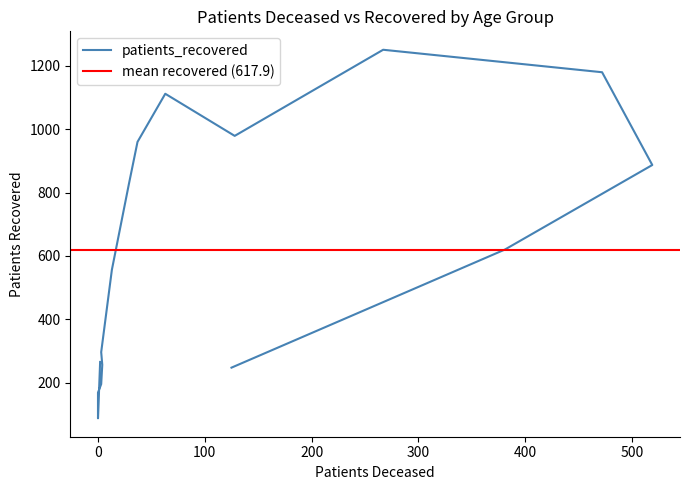

Between 55 - 59 and >90, which is larger?

55 - 59